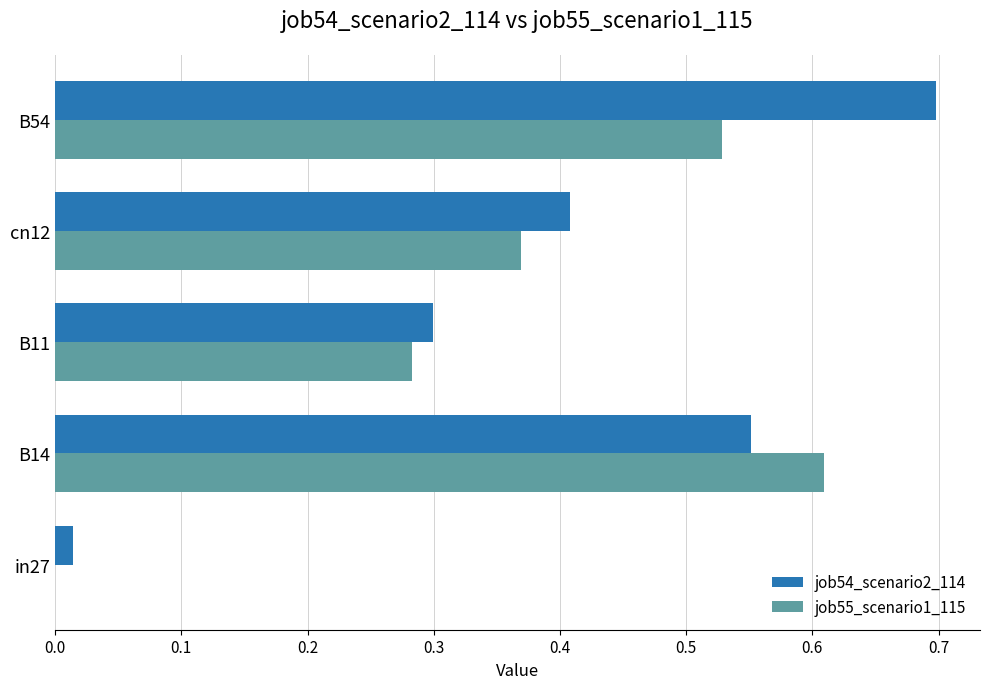

Which series changed the most between B11 and B54?

job54_scenario2_114